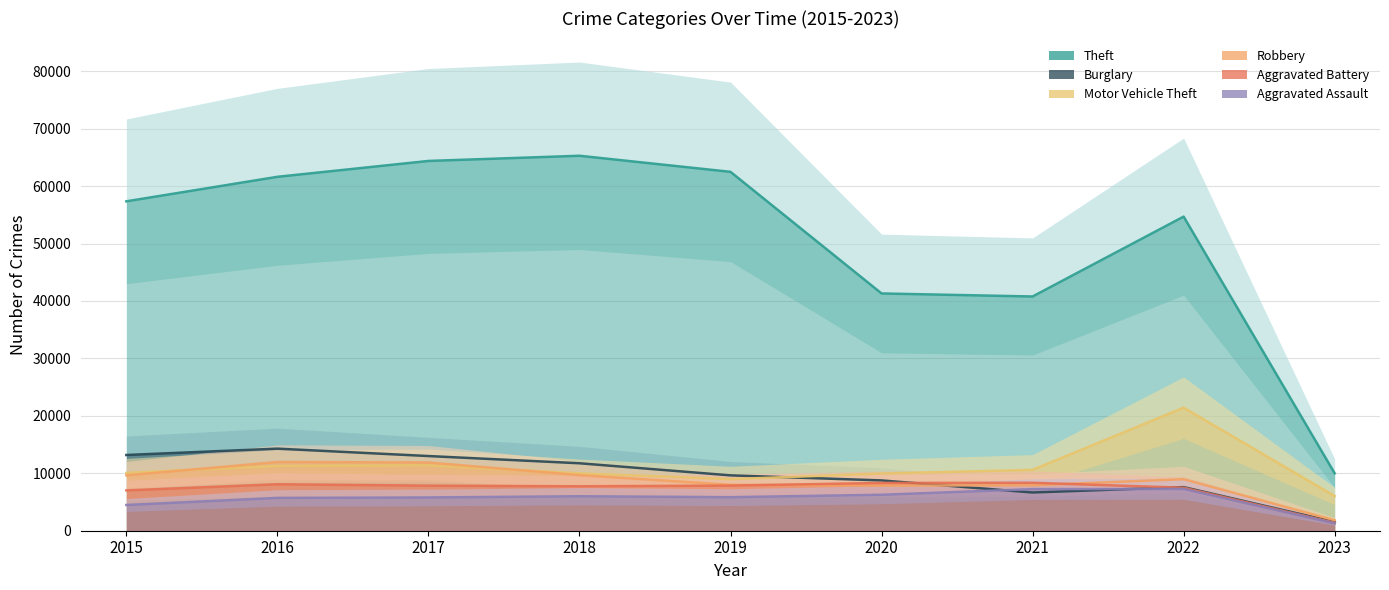

List the series in order of their peak value, lowest first.

Aggravated Assault, Aggravated Battery, Robbery, Burglary, Motor Vehicle Theft, Theft